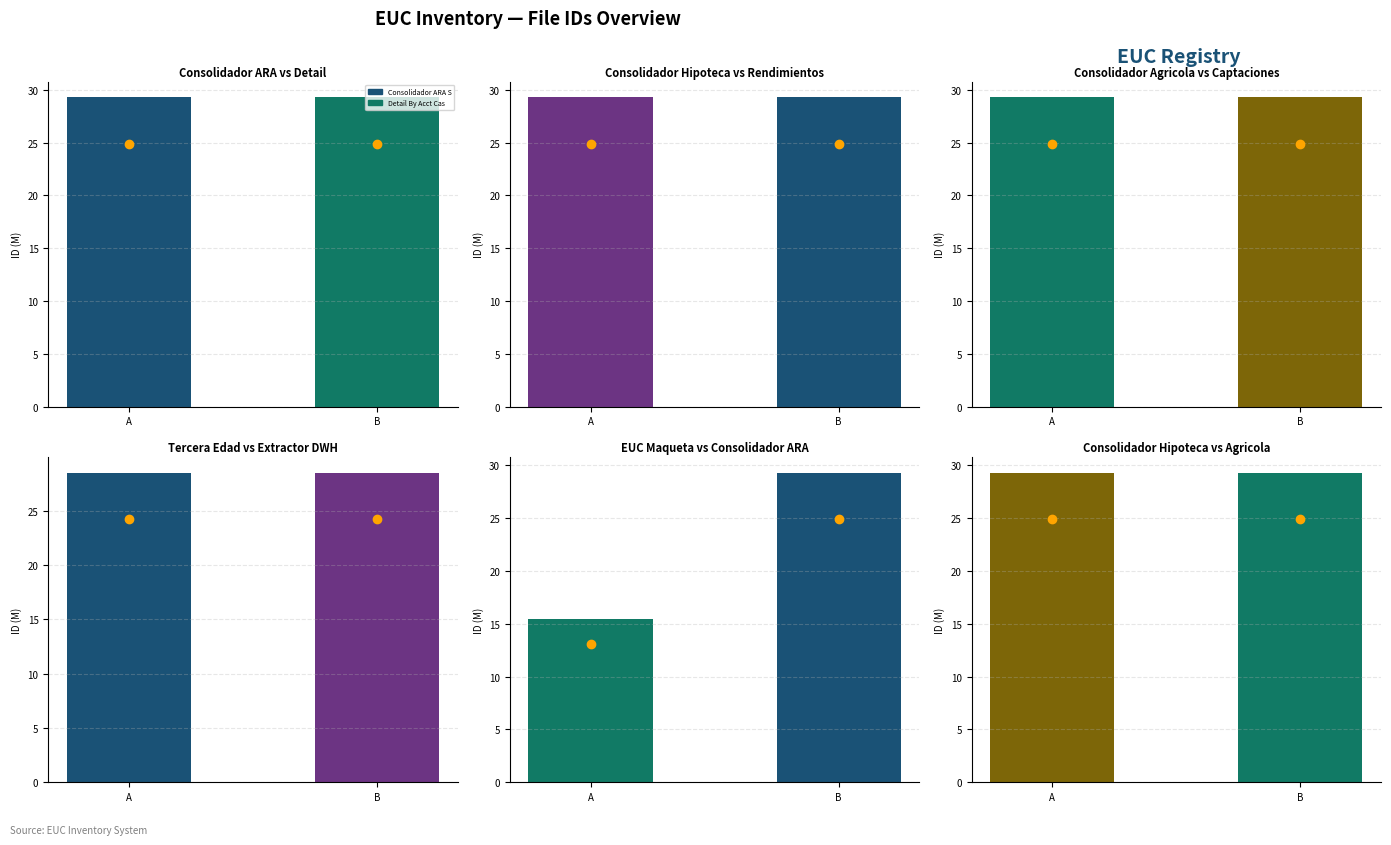

Rank the series at B from highest to lowest value.

EUC Maqueta vs Consolidador ARA, Consolidador Hipoteca vs Agricola, Consolidador ARA vs Detail, Consolidador Hipoteca vs Rendimientos, Consolidador Agricola vs Captaciones, Tercera Edad vs Extractor DWH